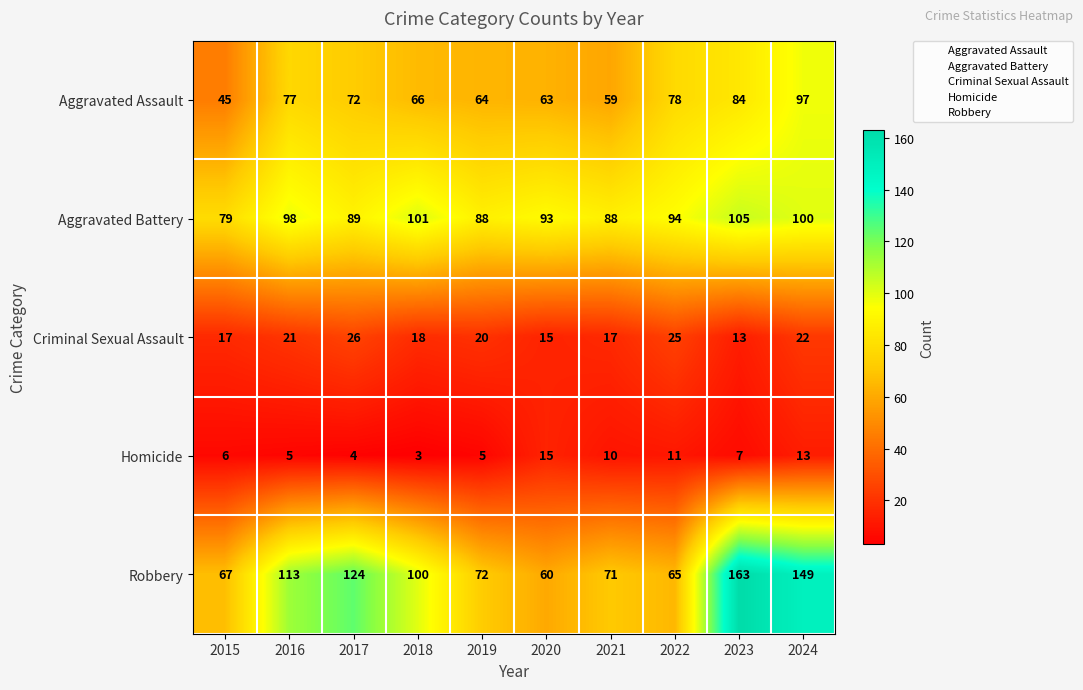

The value of Aggravated Assault at 2017 is 41. True or false?

False